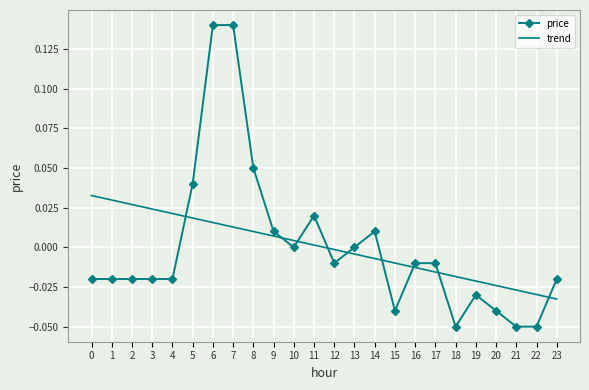

List the series in order of their peak value, highest first.

price, trend